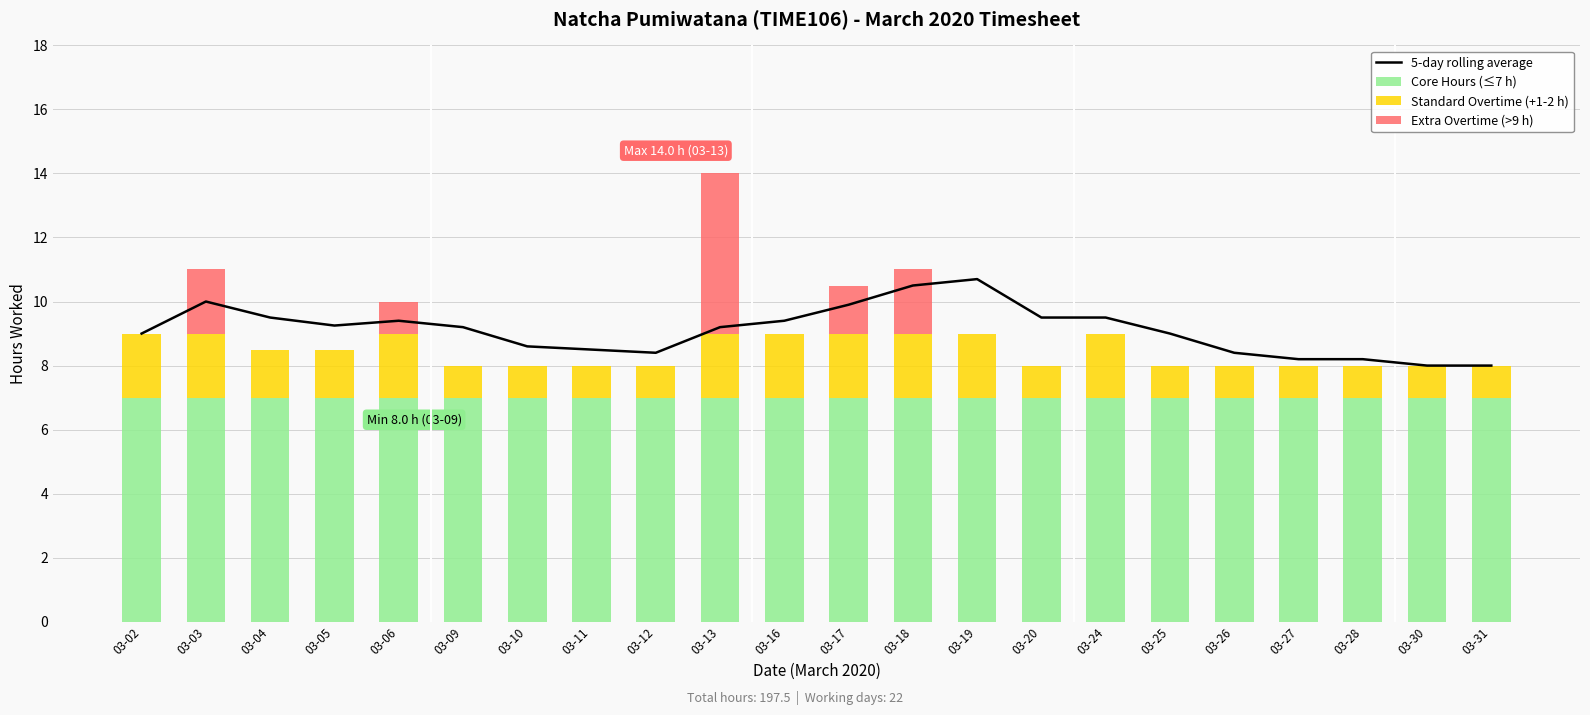

Which series has the widest spread of values?

Extra Overtime (>9 h)